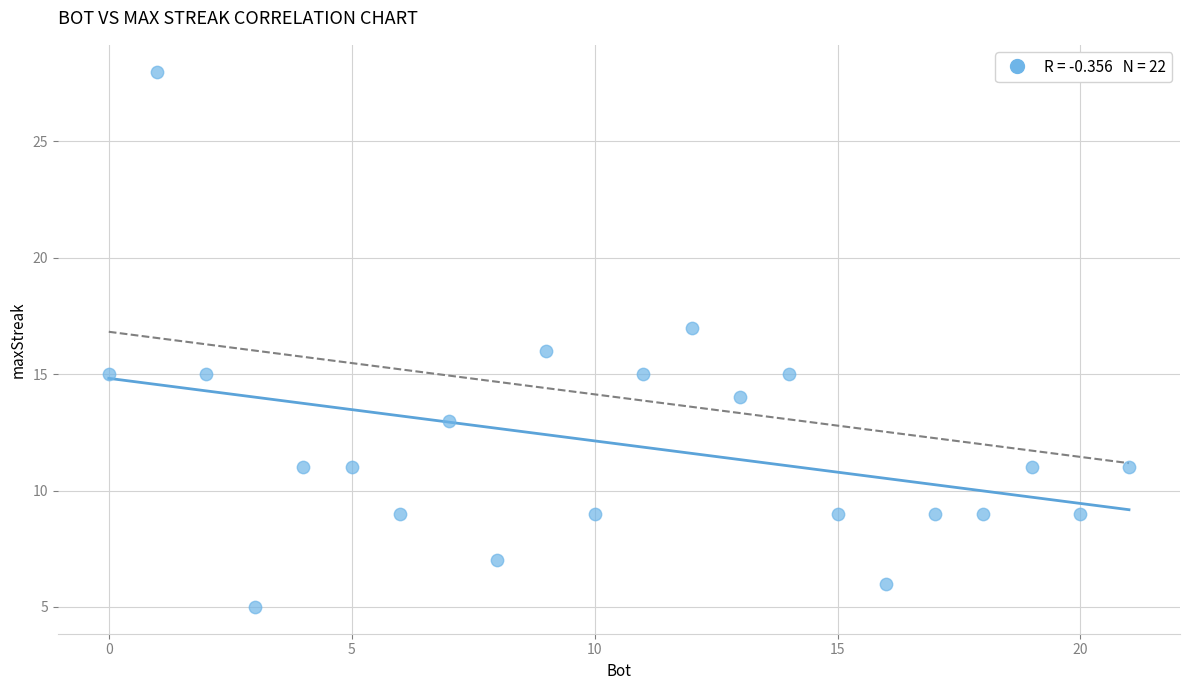

What is the range of Y values (max minus min)?

23